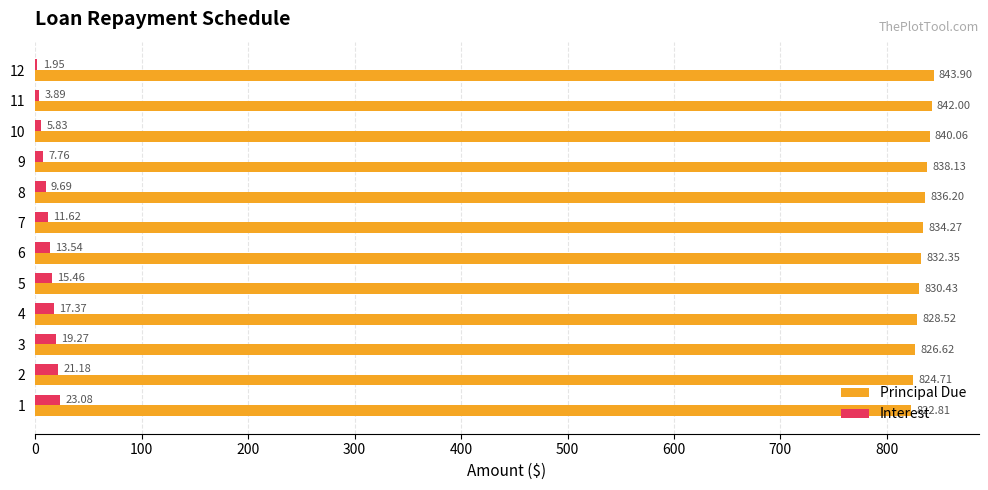

Which series has the largest total across all categories?

Principal Due